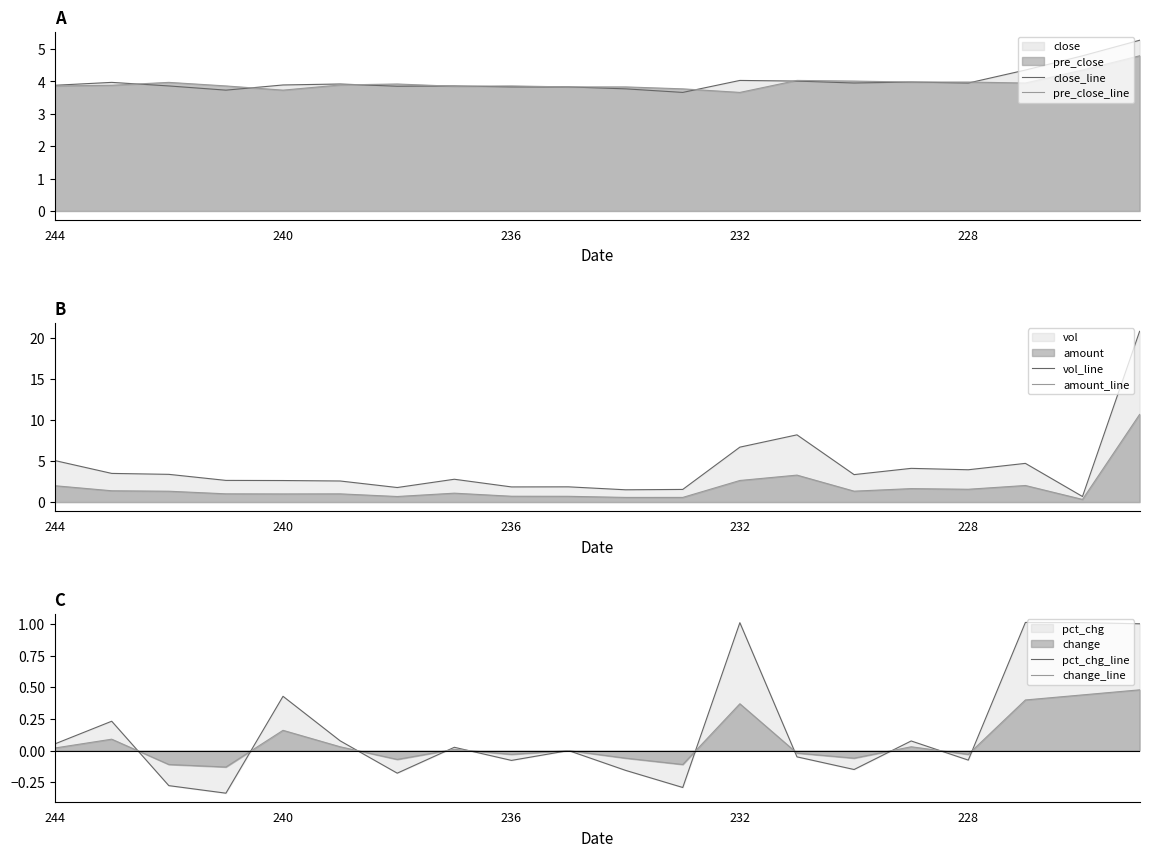

Is it true that pct_chg_line equals 1.8 at 232?

False